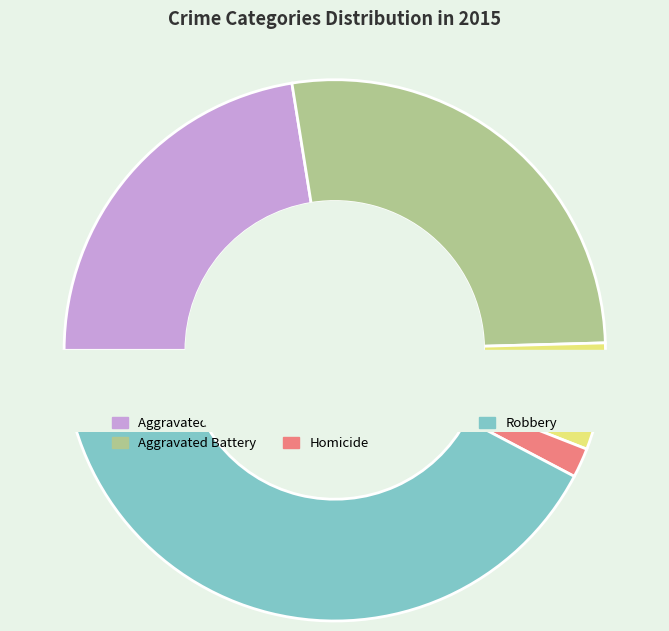

Is Aggravated Assault the majority of the pie?

No